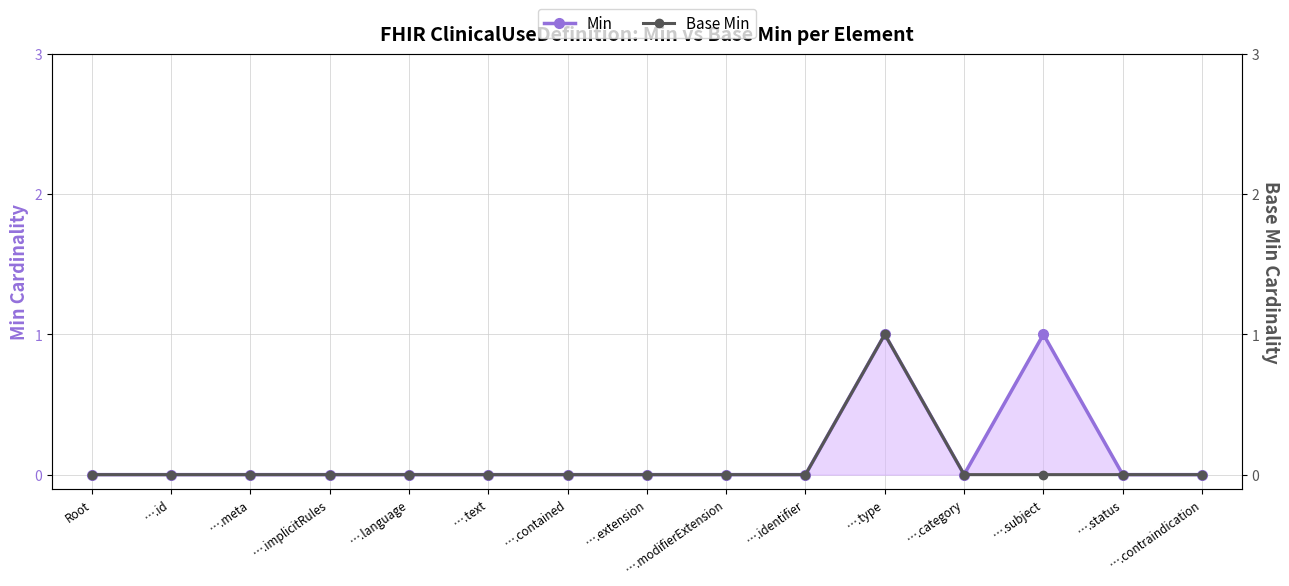

The Min series shows -1 at ….modifierExtension. True or false?

False